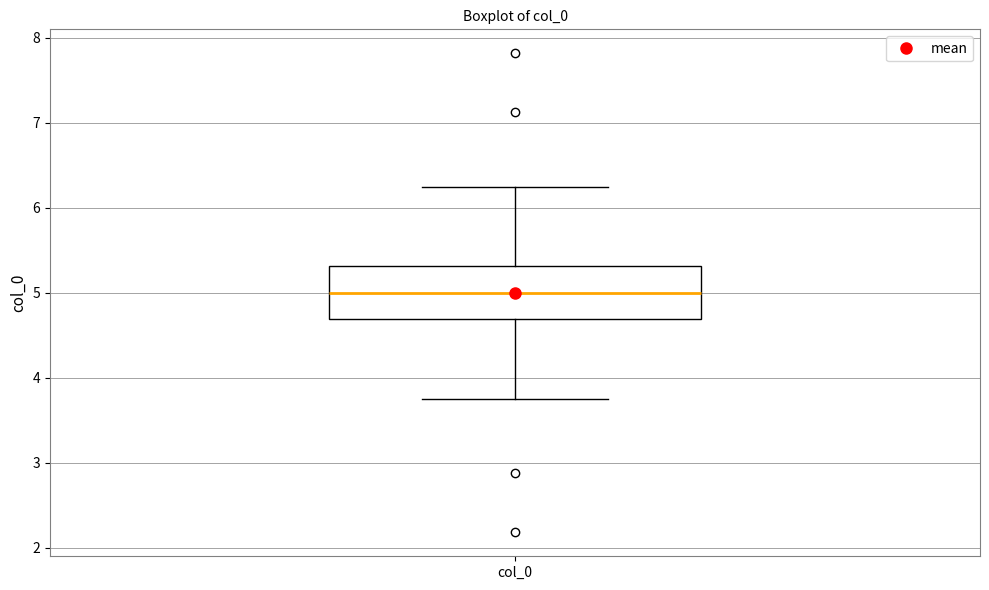

Where does the upper whisker of the box for col_0 end on the y-axis? The values are not printed on the chart, so give them approximately, as read against the axis.

6.2